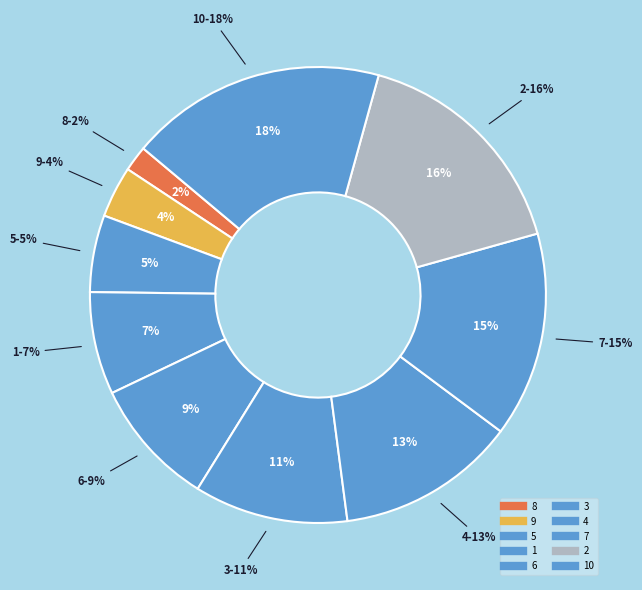

What is the total percentage of 8 and 10?

20.0%